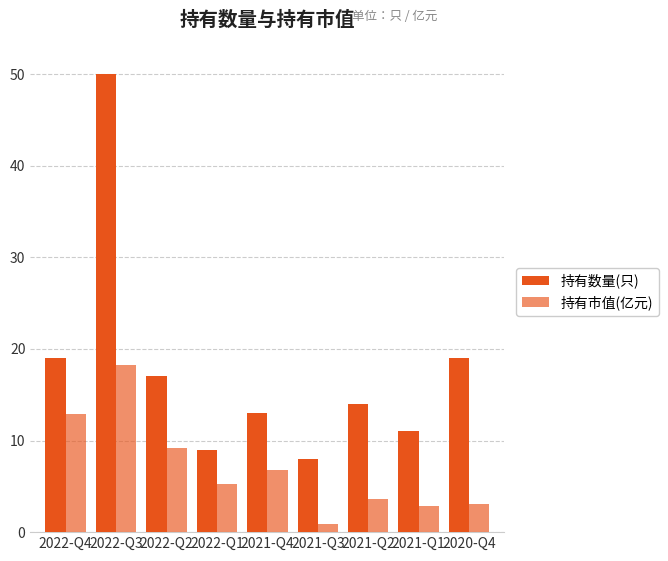

What position from the left is 2022-Q4?

1